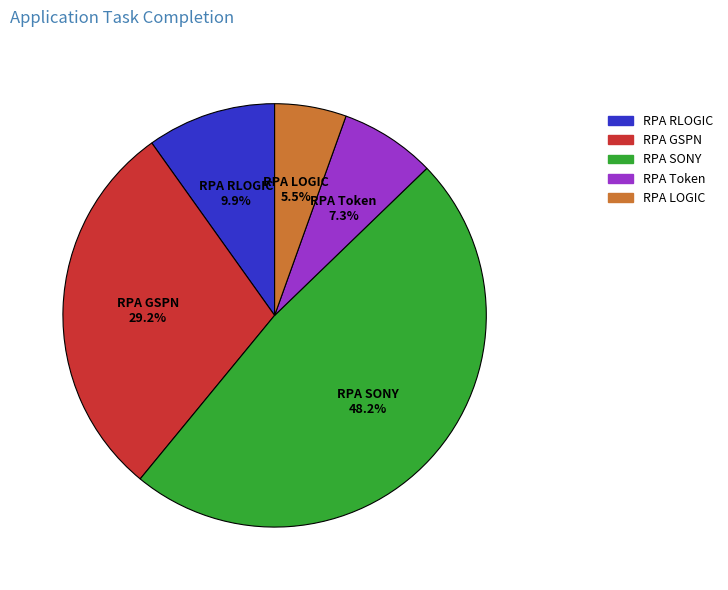

To the nearest percent, what is the average slice percentage?

20%